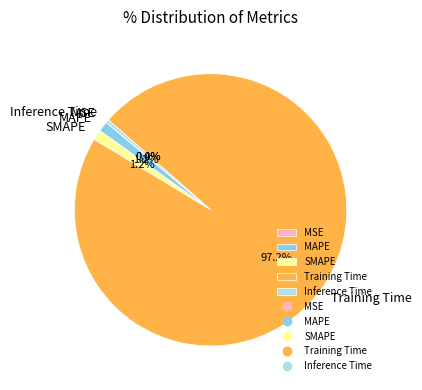

What is the majority slice?

Training Time